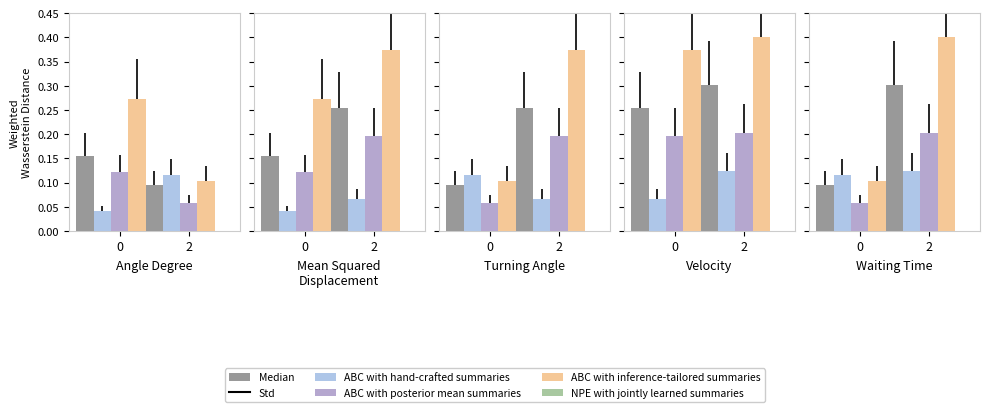

Count the number of categories in the chart.

2